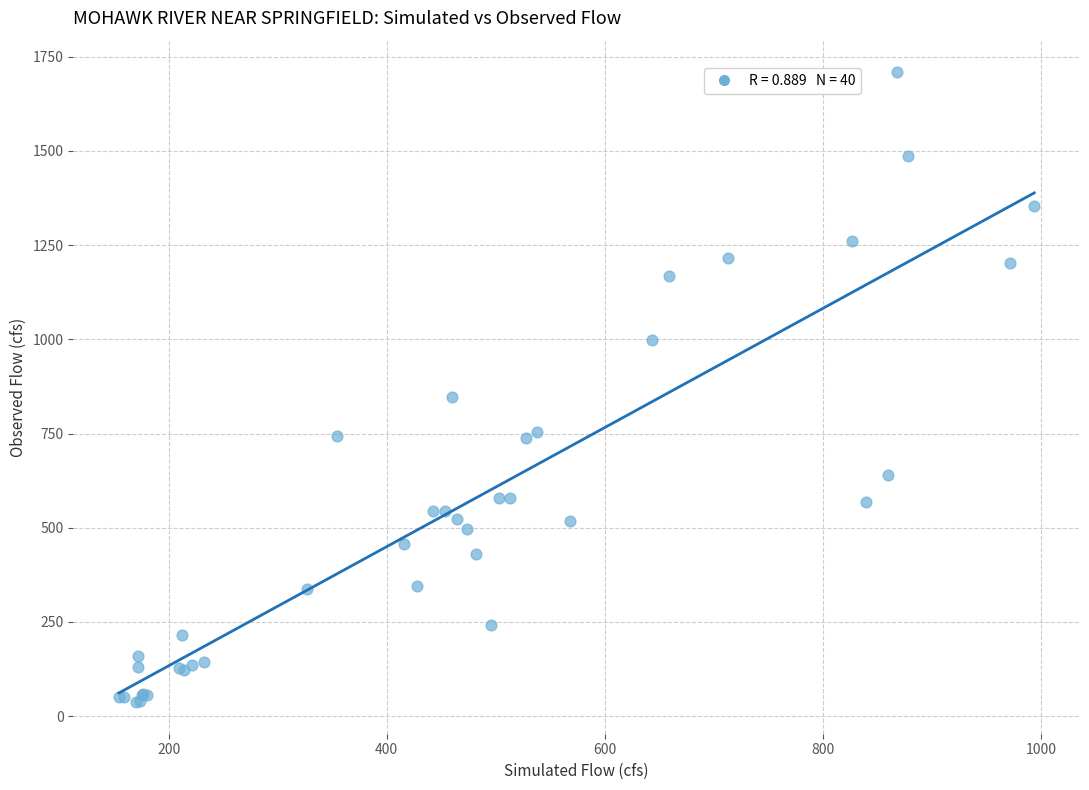

What Y value in the scatter plot is closest to 872?

848.0